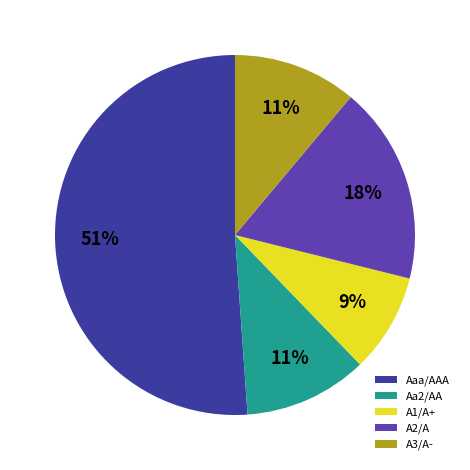

To the nearest percent, what percentage of the pie is Aaa/AAA?

51%